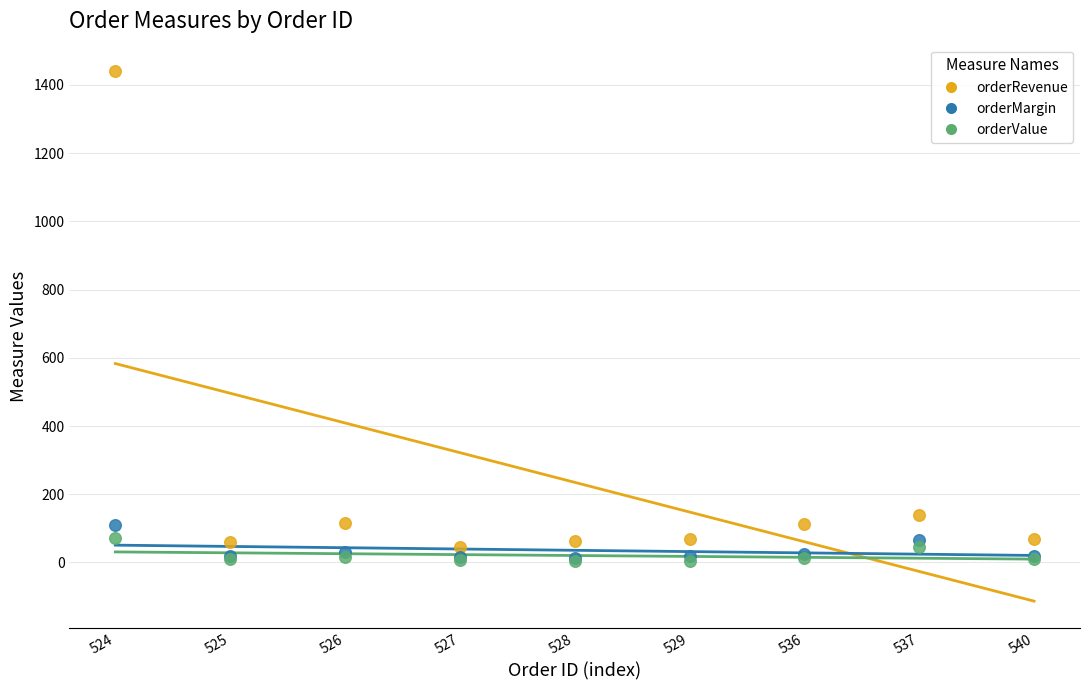

Which series has the widest spread of Y values?

orderRevenue